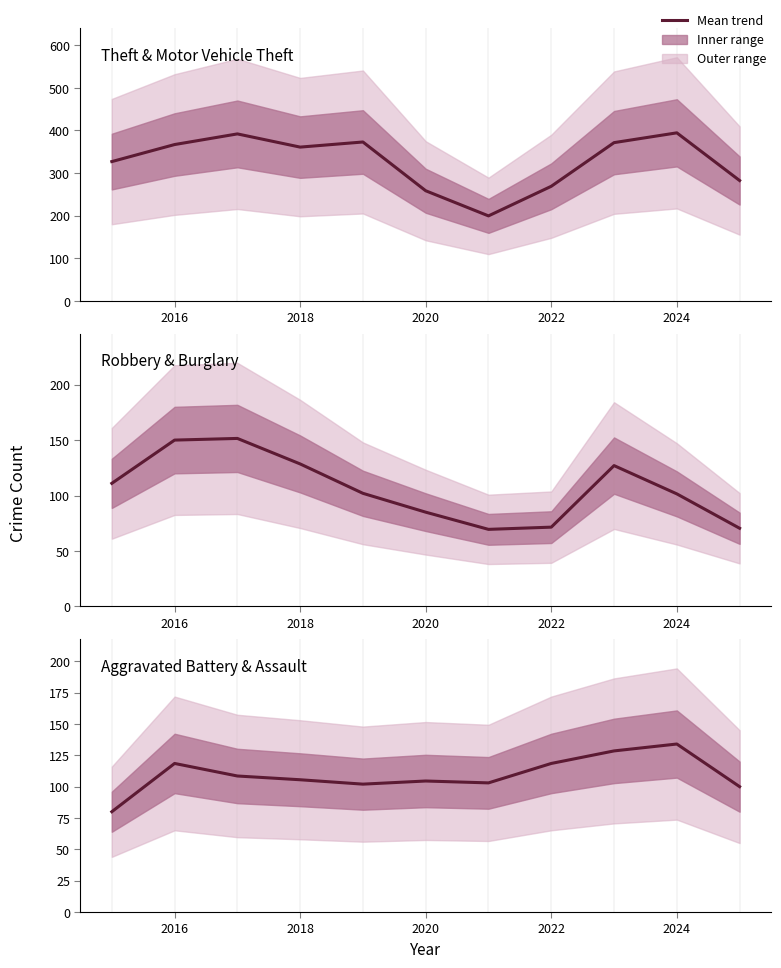

Which series has the largest total across all categories?

Theft & Motor Vehicle Theft